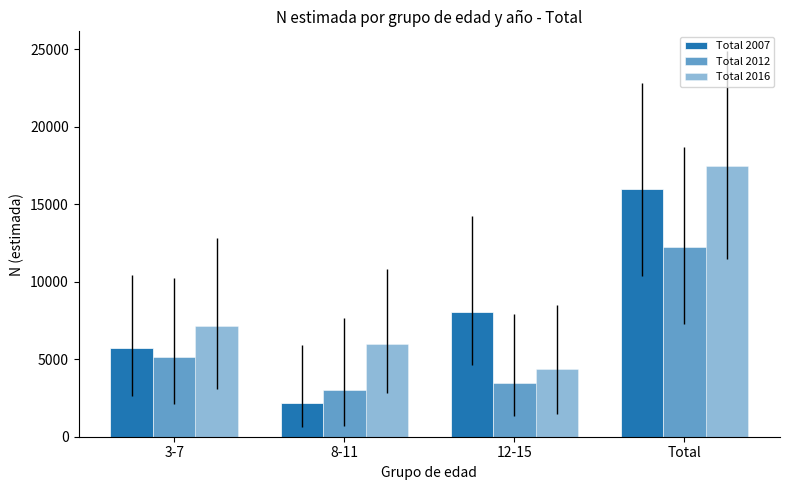

What is the total value across all series at 8-11?

11160